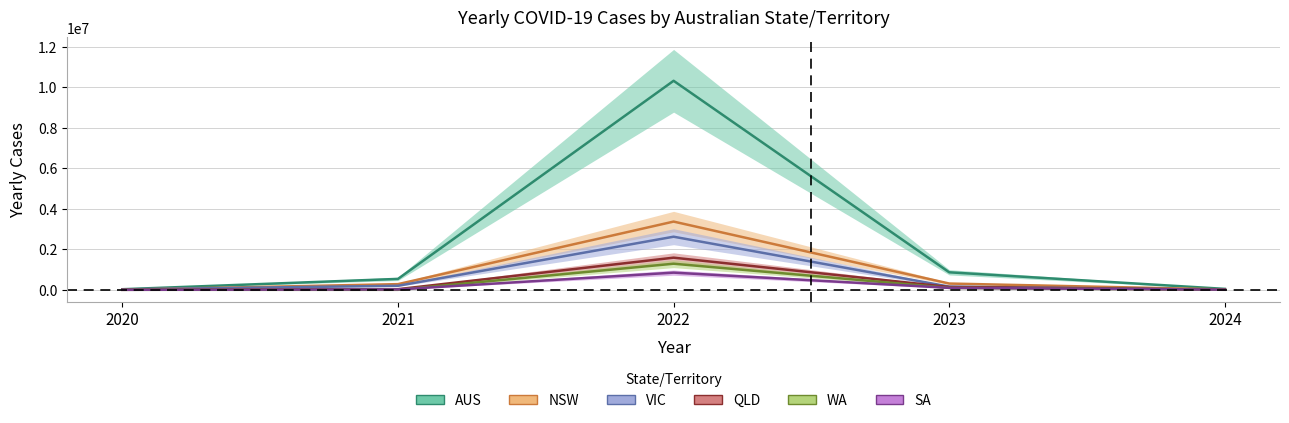

Where do YEARLY_CASES_NSW and YEARLY_CASES_VIC first cross each other?

2020 and 2021